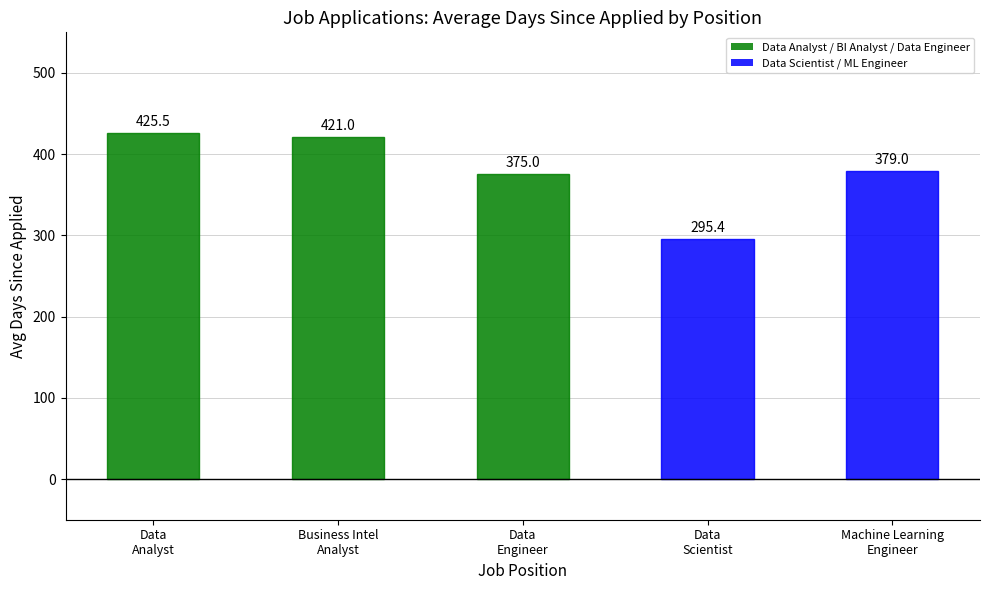

What is the label of the 4th bar from the right?

Business Intel
Analyst